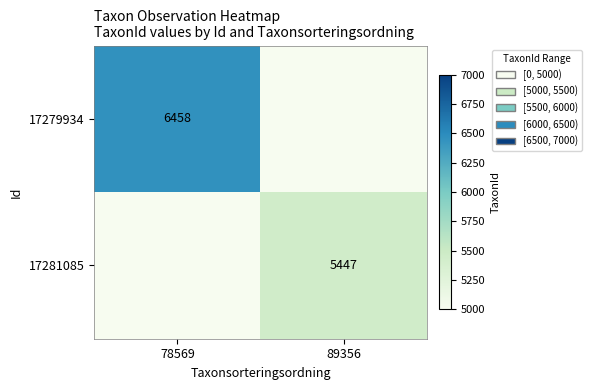

The value of 17281085 at 89356 is 5447. True or false?

True